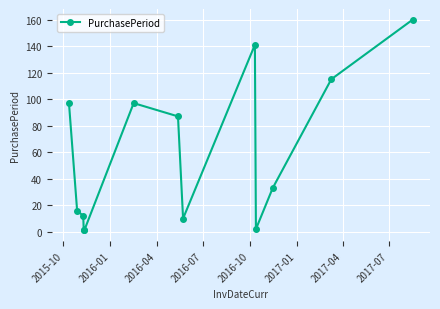

What is the difference between the maximum and minimum values?

159